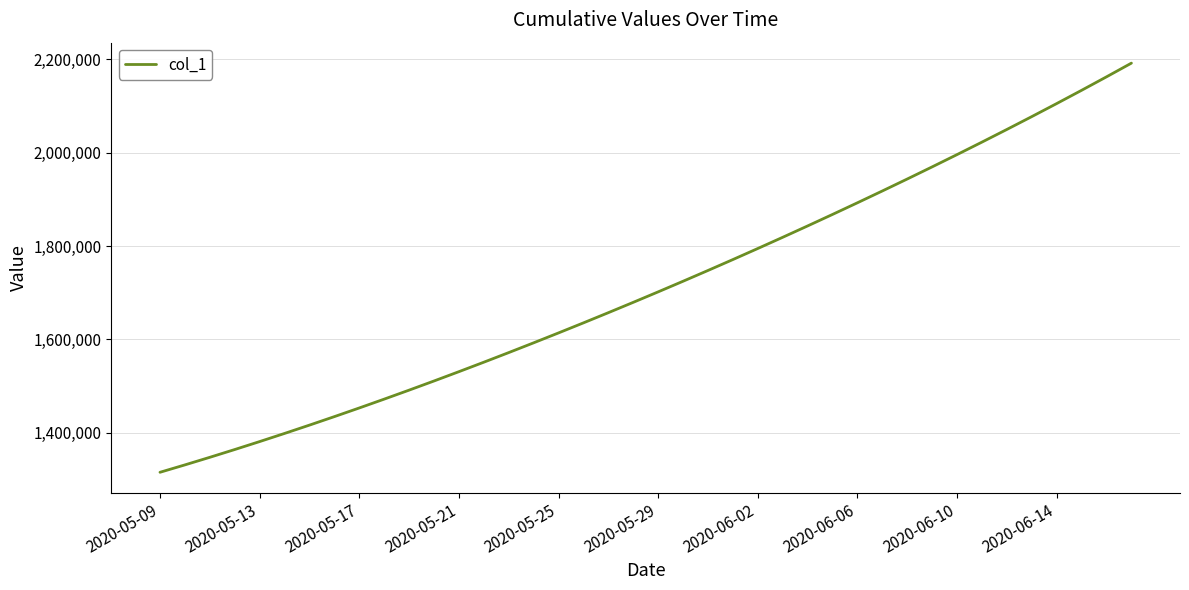

Reading left to right, what are all the values shown in this chart?

1315099.0	1330941.6	1347197.2	1363857.9	1380917.0	1398365.8	1416195.4	1434398.8	1452968.0	1471894.0	1491172.1	1510796.2	1530759.4	1551053.9	1571671.5	1592604.1	1613845.5	1635391.5	1657240.6	1679393.9	1701853.6	1724622.9	1747703.8	1771098.0	1794806.8	1818831.0	1843172.0	1867832.5	1892816.2	1918129.5	1943780.6	1969780.8	1996143.0	2022881.6	2050012.4	2077551.8	2105517.2	2133928.5	2162807.8	2192182.5